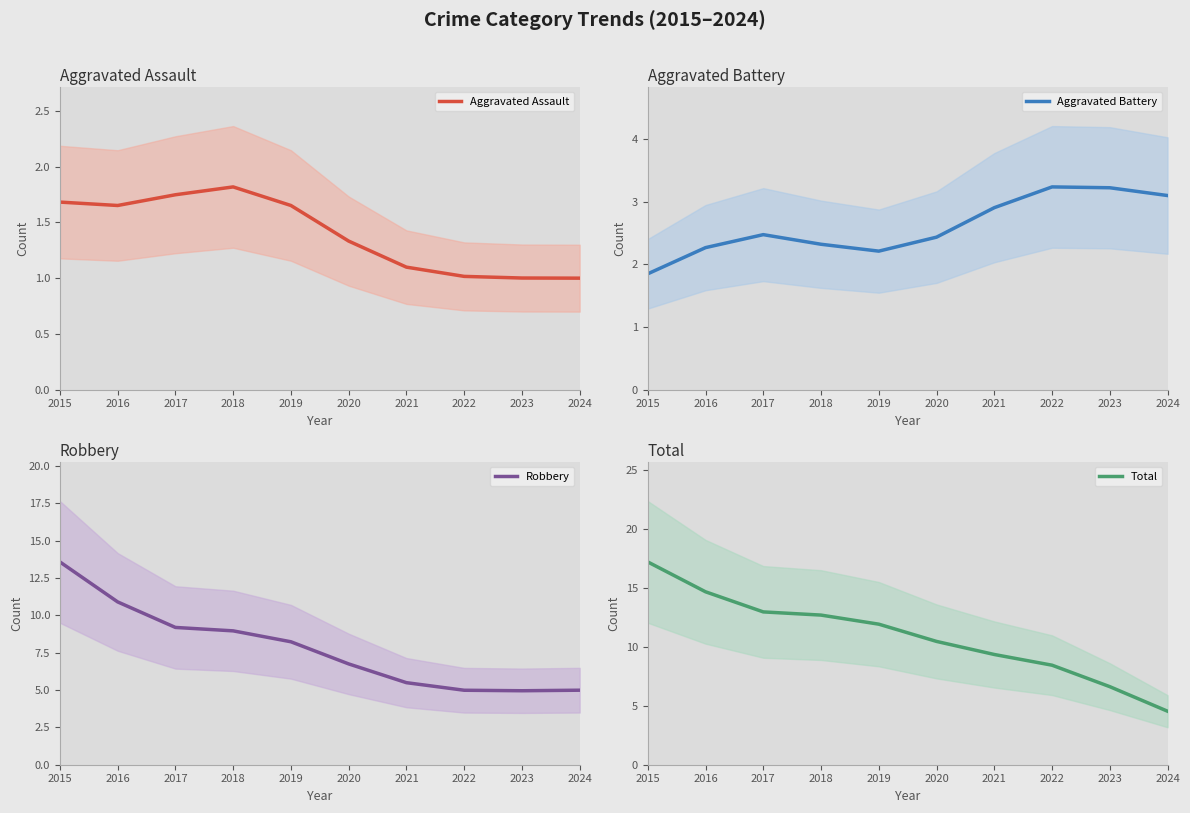

Which has a higher value, 2019 or 2021?

2019